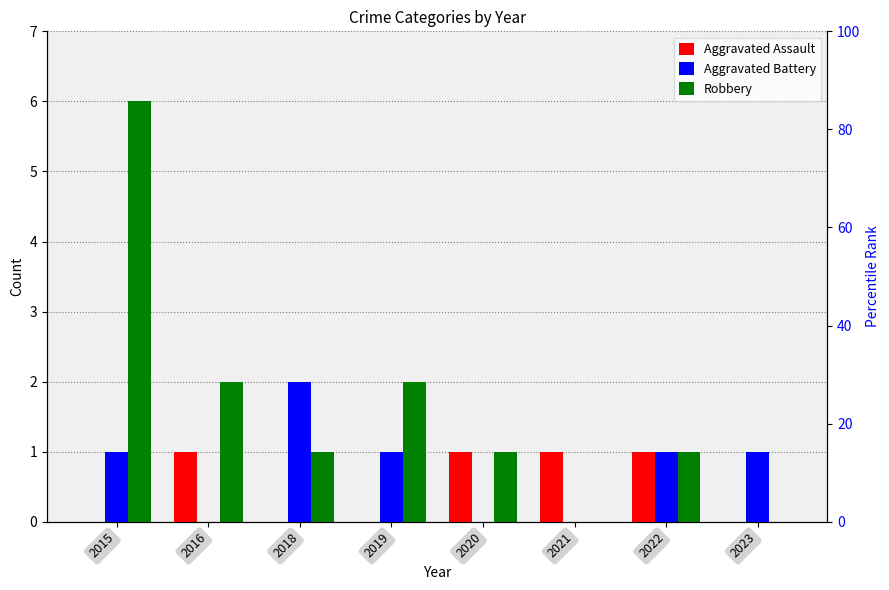

The value of Aggravated Assault at 2018 is -1. True or false?

False